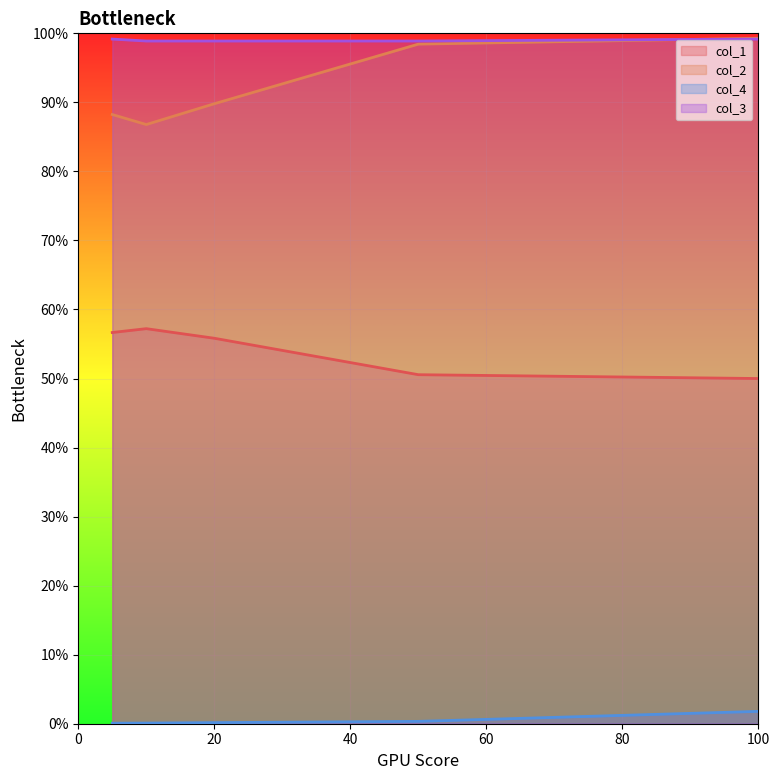

How many lines are shown in the chart?

4